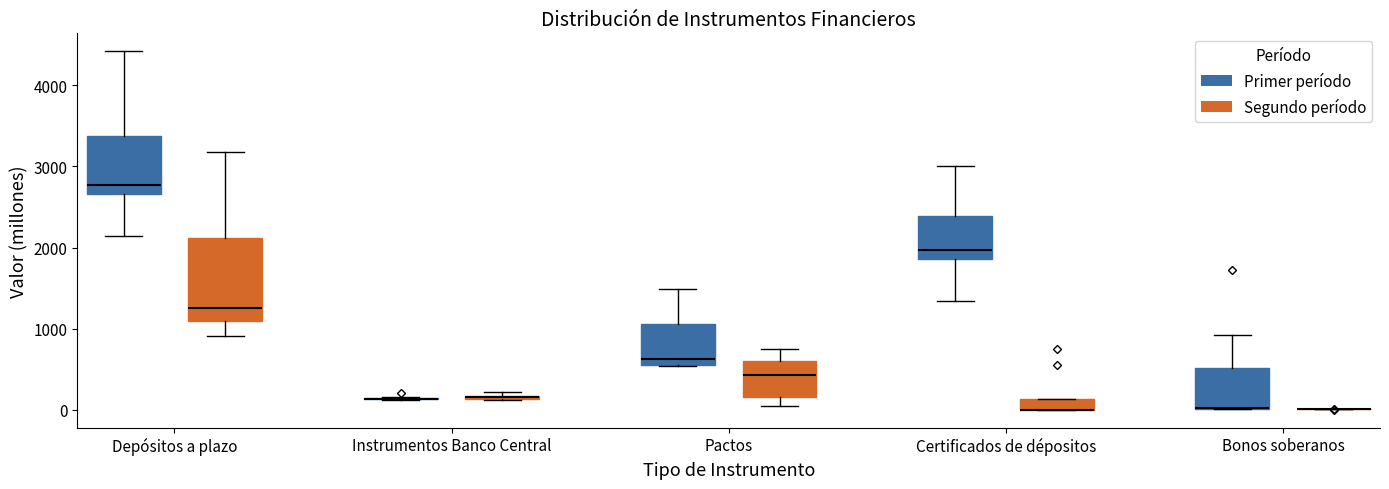

Comparing the boxes themselves (not the whiskers), which one is the tallest?

Depósitos a plazo (Segundo período)